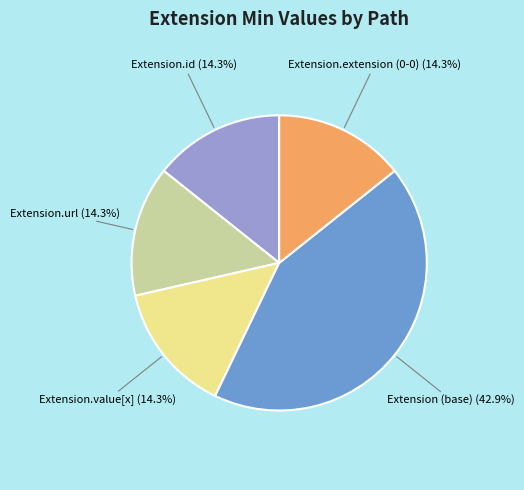

To the nearest percent, what is the average slice percentage?

20%